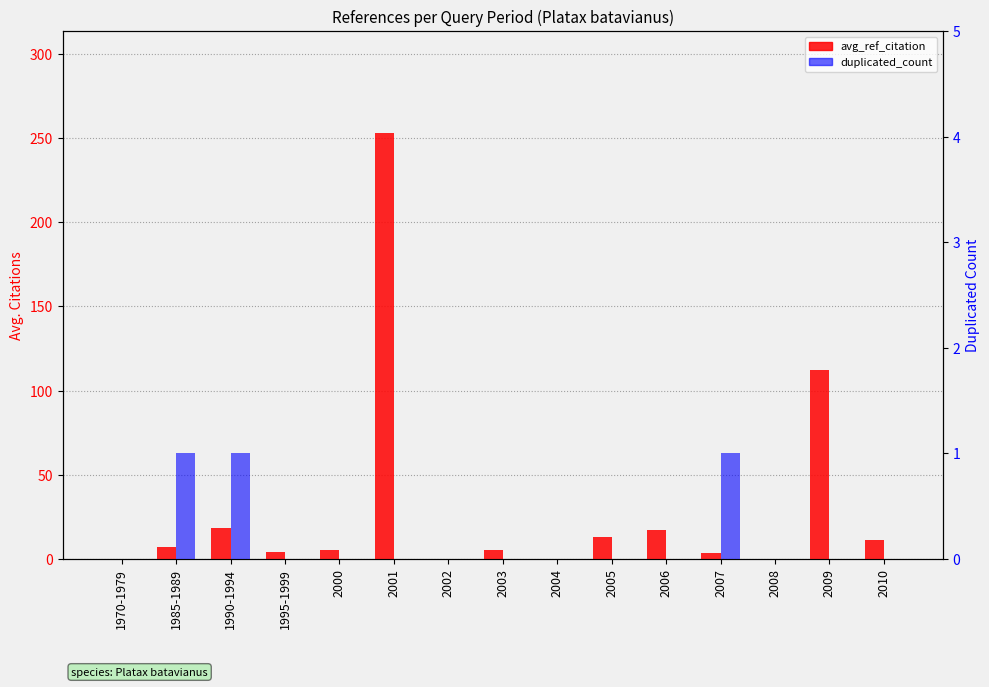

How many bars are there in total?

30